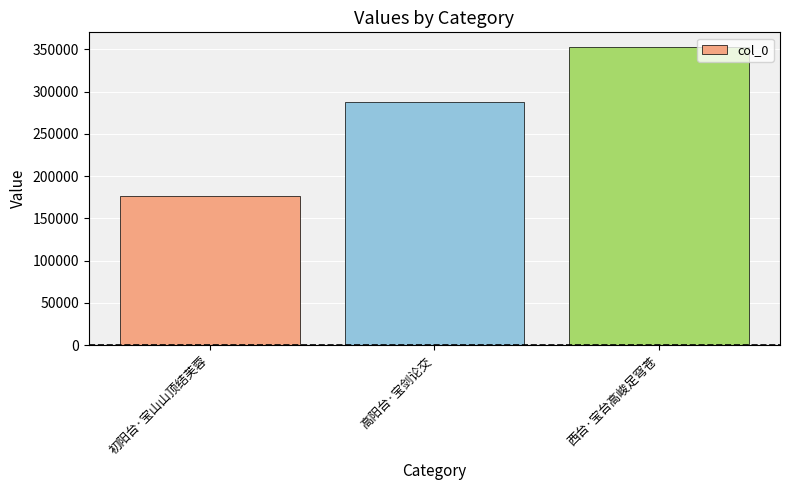

How many values are below 288199?

1